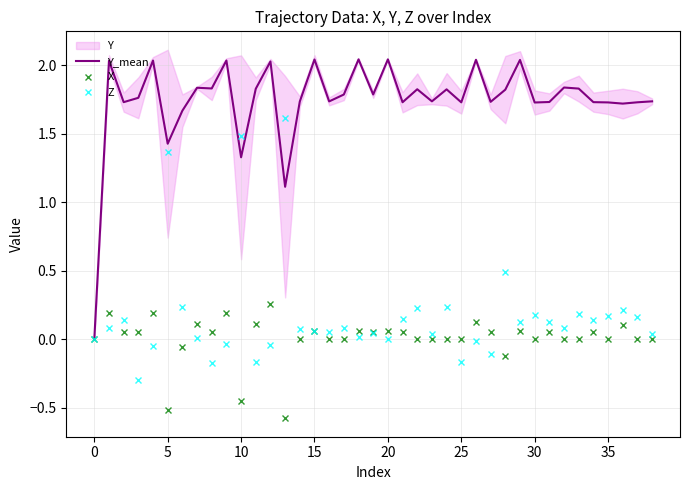

What is the difference between the highest and lowest values at 17?

1.8